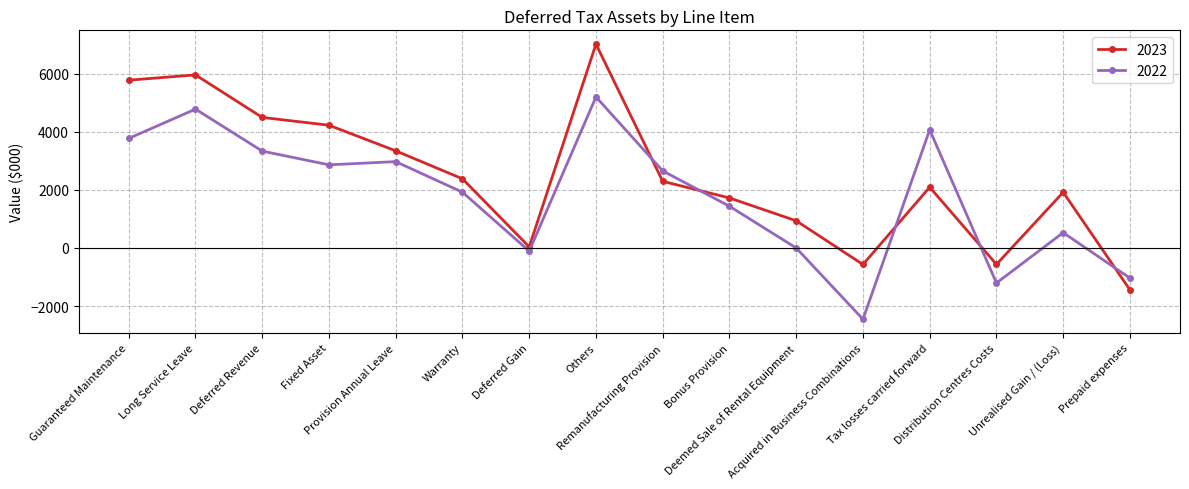

True or false: 2022 has more than 1 interior local peaks.

True